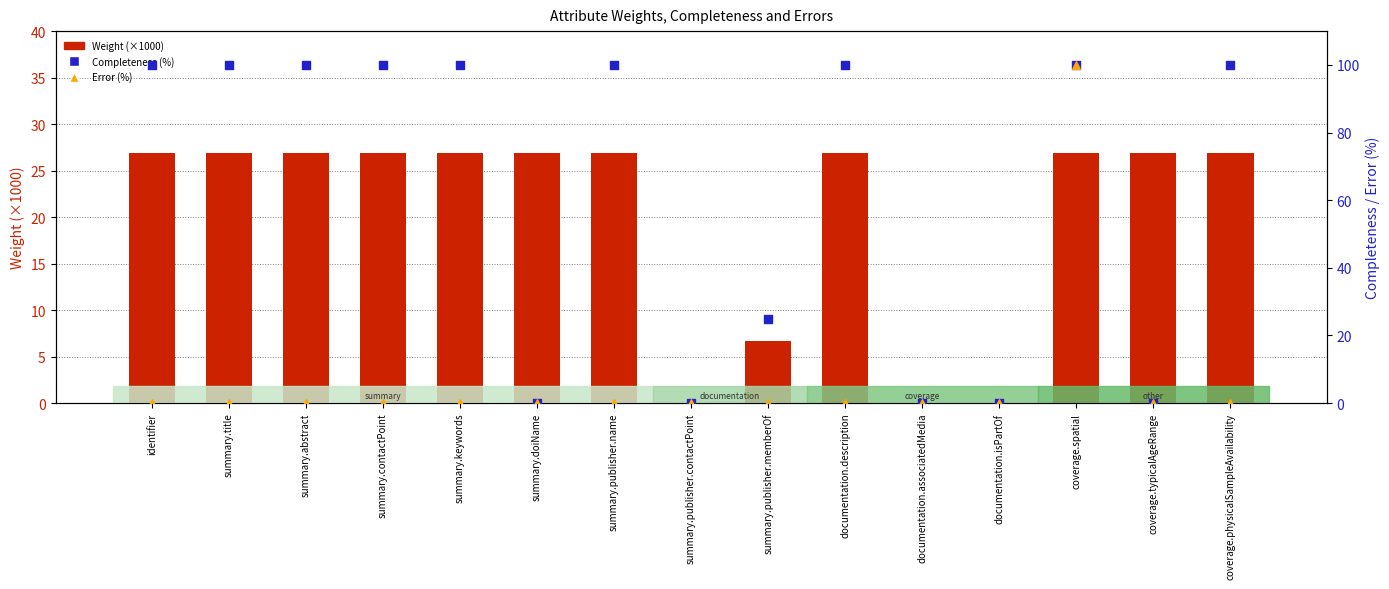

What is the total value across all series at identifier?

126.8